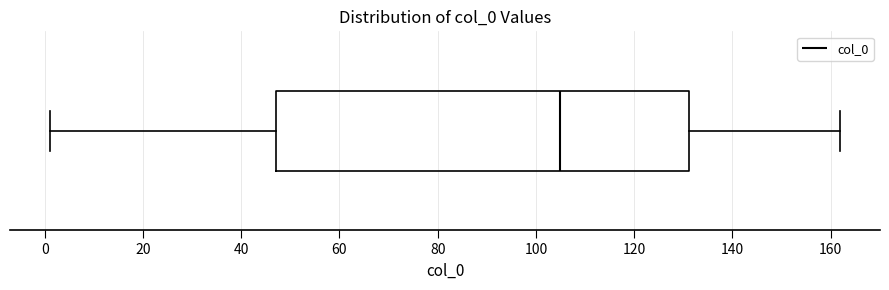

Read this box plot against the x-axis: the position of the median line, the range covered by the box, and the ends of both whiskers. The values are not printed on the chart, so give them approximately, as read against the axis.

median 106, box 48 to 132, whiskers 2 to 162